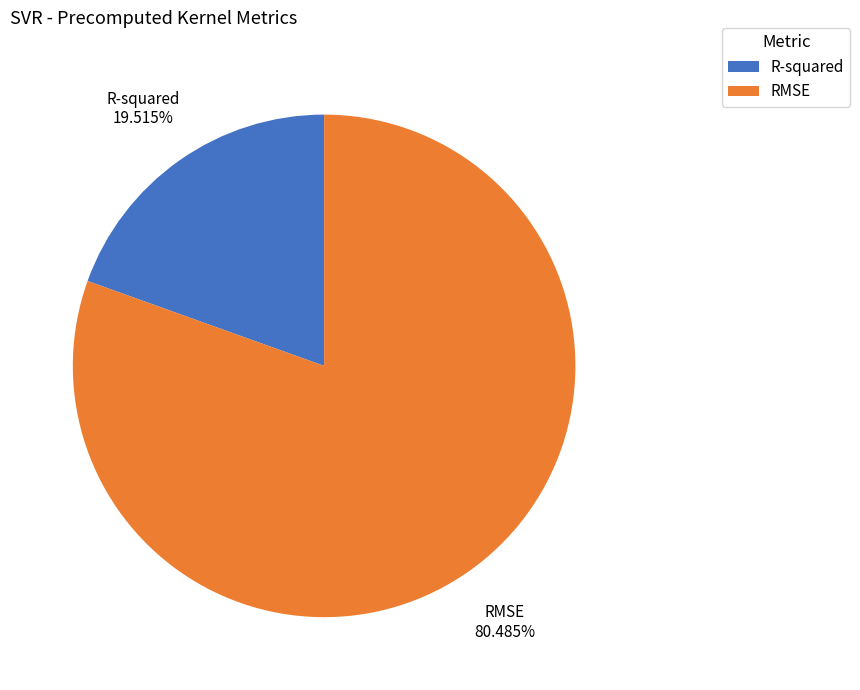

How many segments does this pie chart have?

2